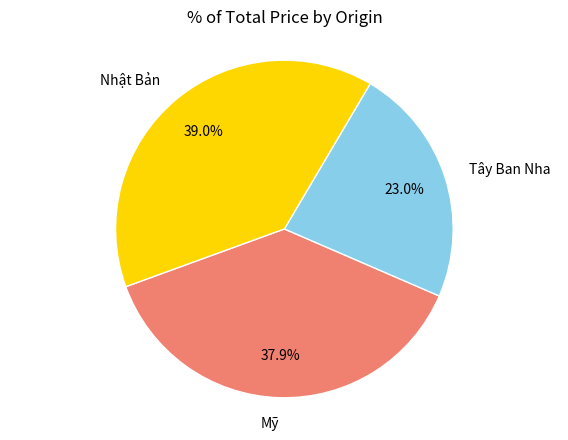

What portion of the pie excludes Mỹ?

62.1%